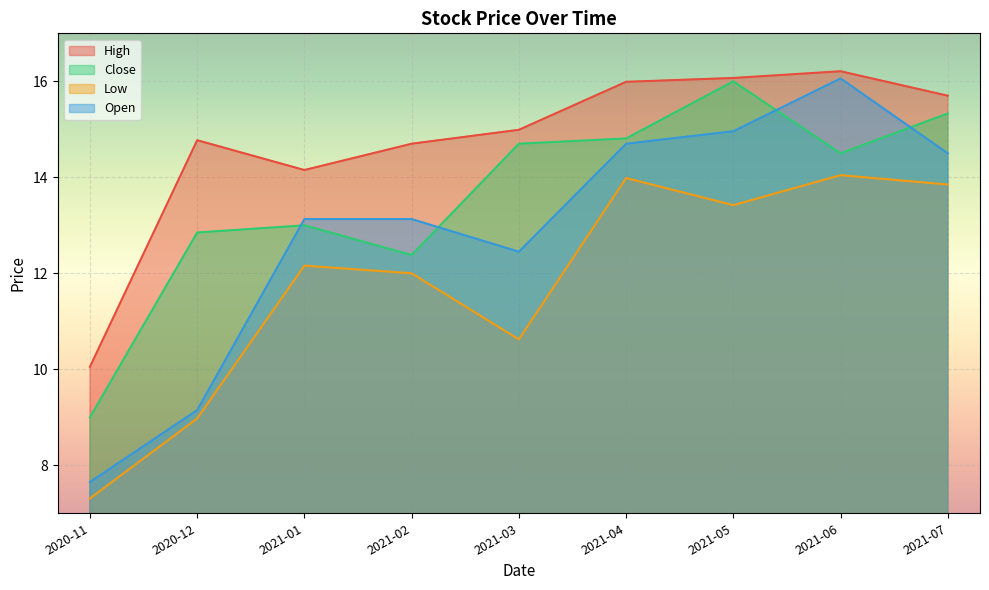

At which label is Close closest to 12?

2021-02